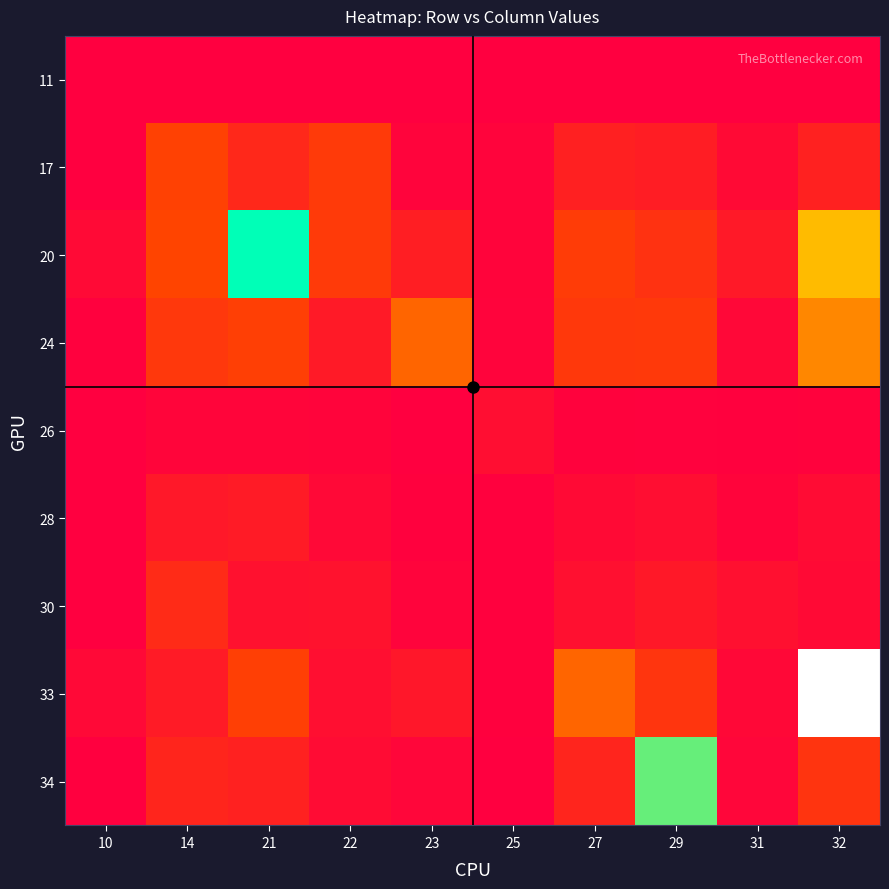

List the series in order of their peak value, lowest first.

11, 26, 28, 30, 17, 24, 34, 20, 33